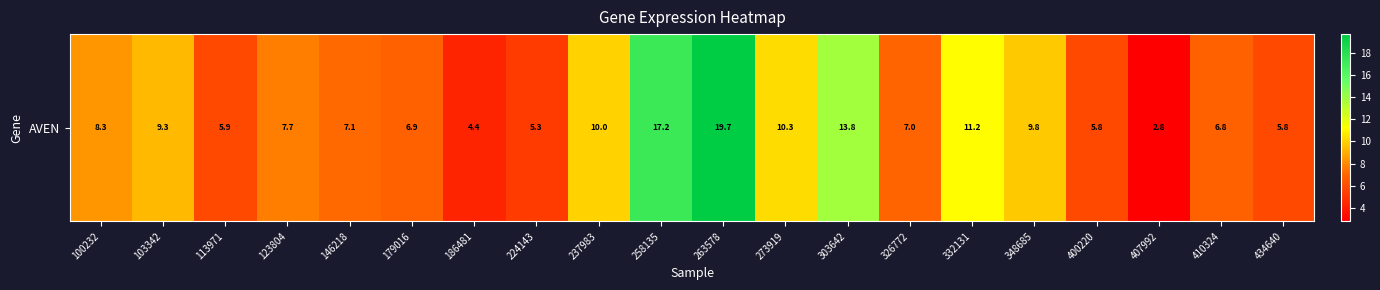

True or false: the data shows 9.1 at 326772.

False